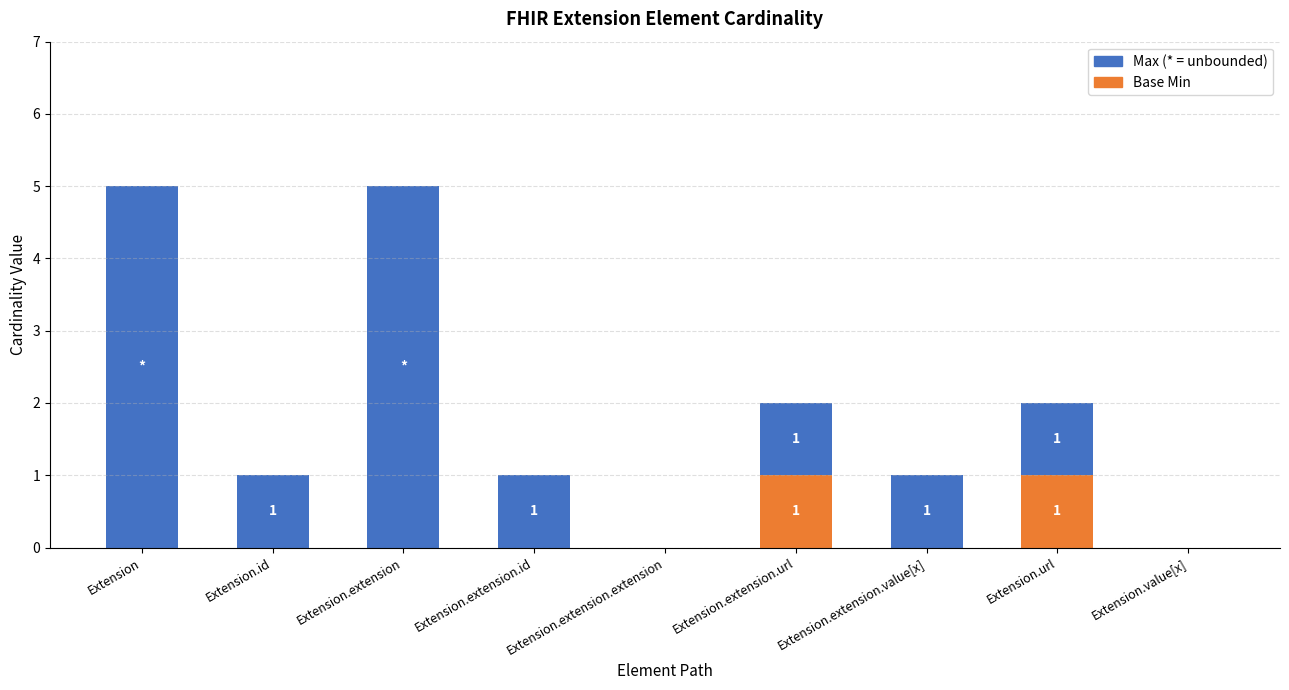

What is the total value across all series at Extension?

5